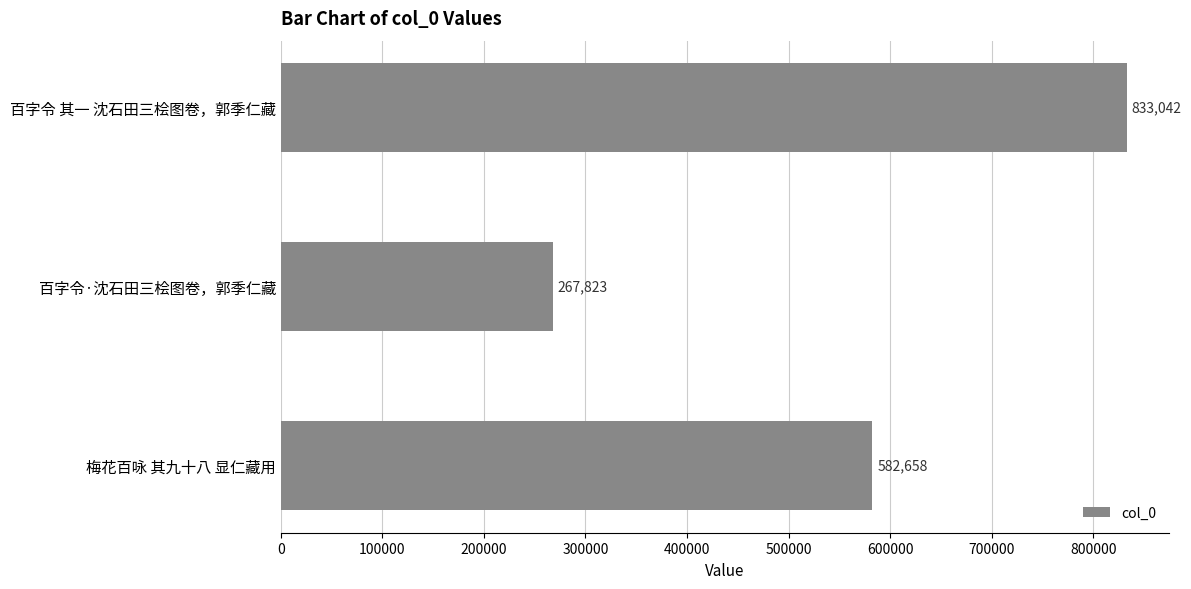

At which label is the value closest to 550432?

梅花百咏 其九十八 显仁藏用